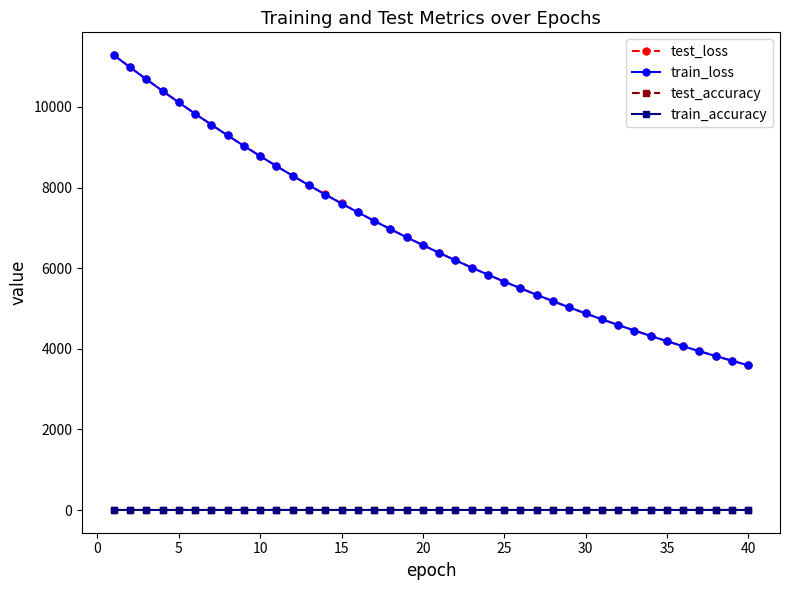

What is the lowest value of the test_loss series?

3589.6